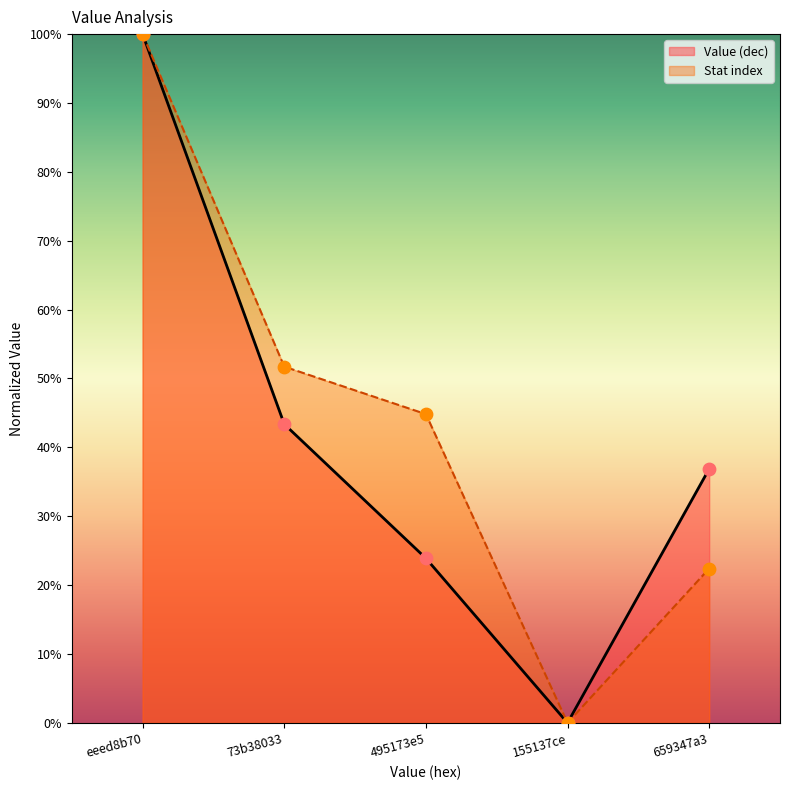

Which series has the largest total across all categories?

Stat index